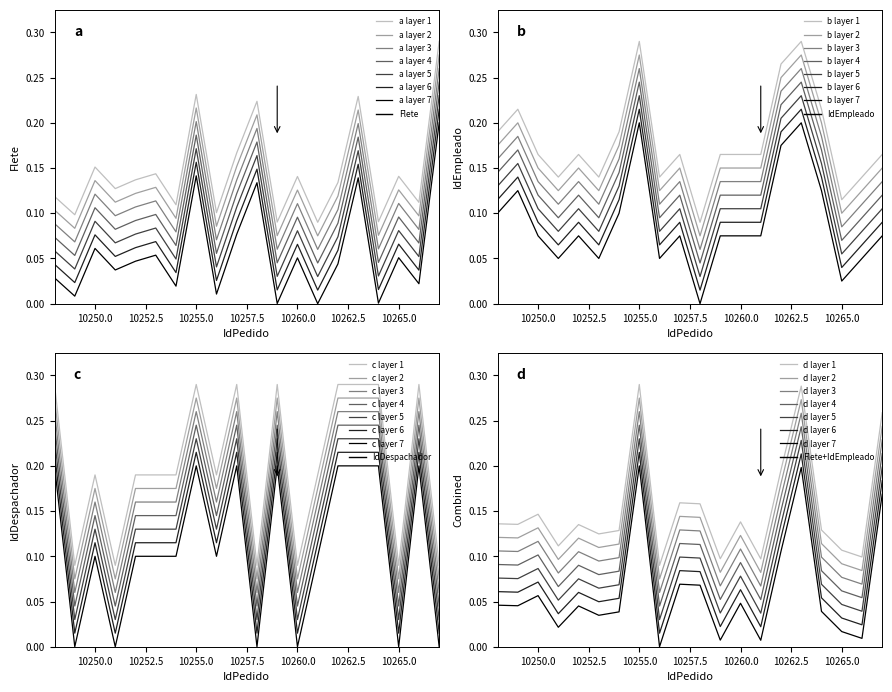

What is the value of the IdEmpleado point at the 15th from the left?

0.2